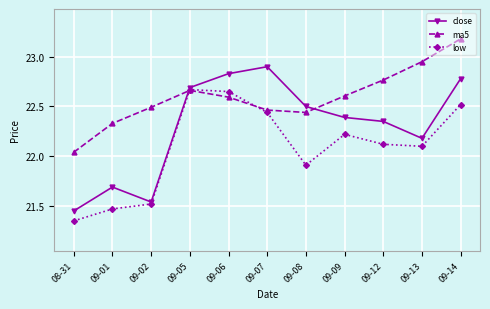

Read the close value at 09-01.

21.7